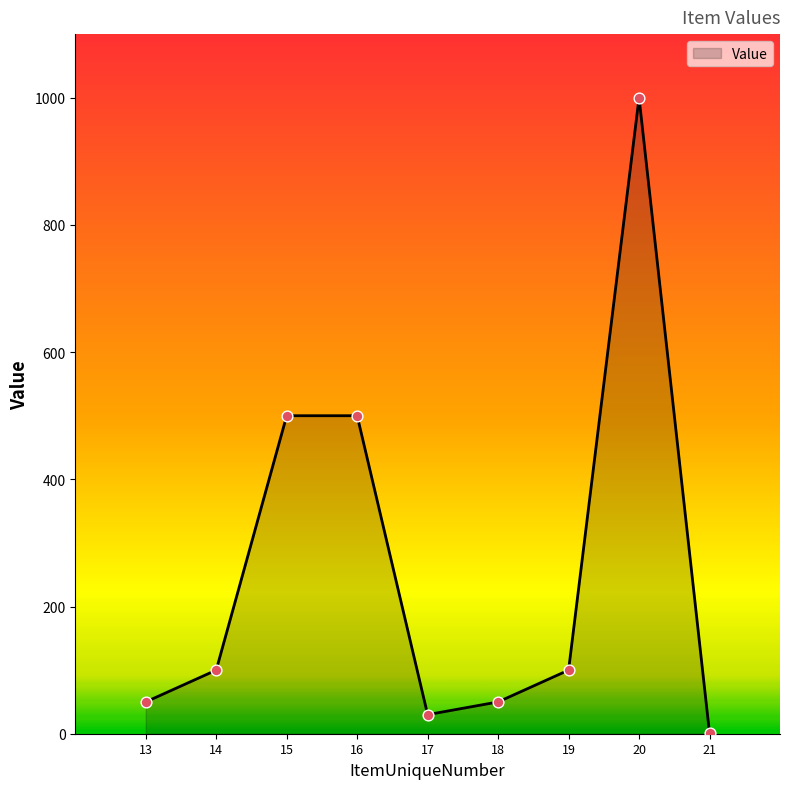

Approximately how many times larger is the value at 18 compared to 14?

0.5